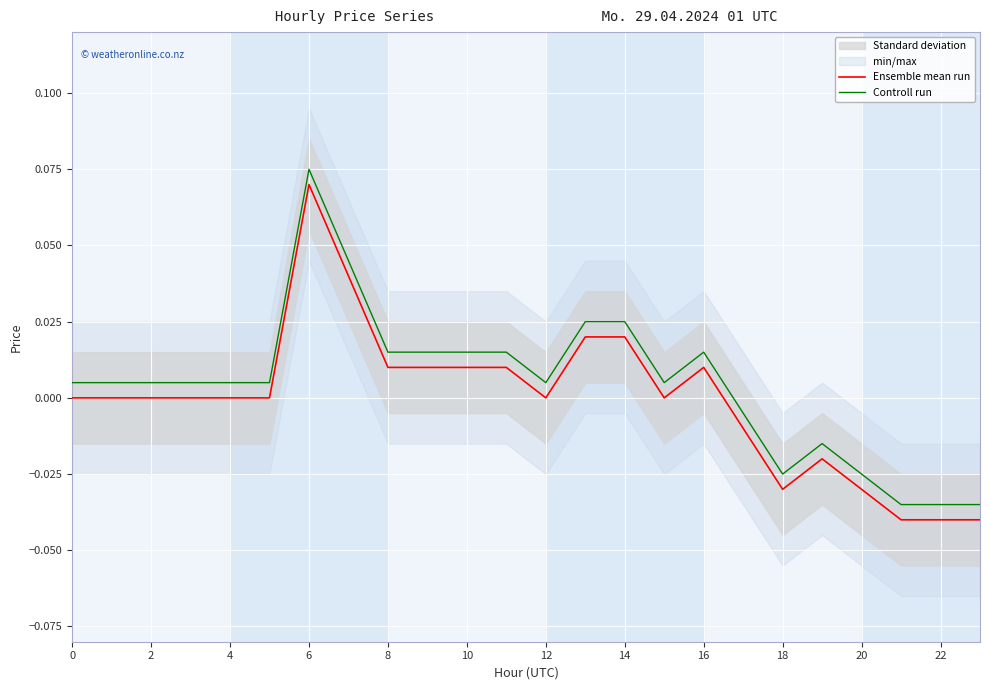

Which category has the highest value in the Controll run series?

6